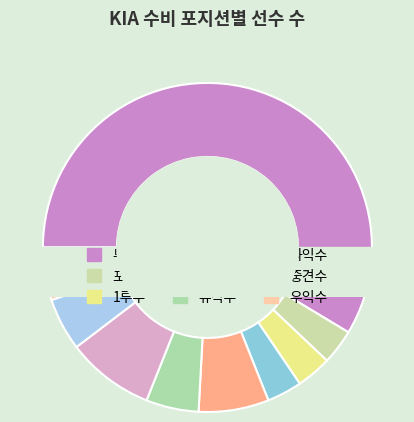

Is 우익수 the majority of the pie?

No